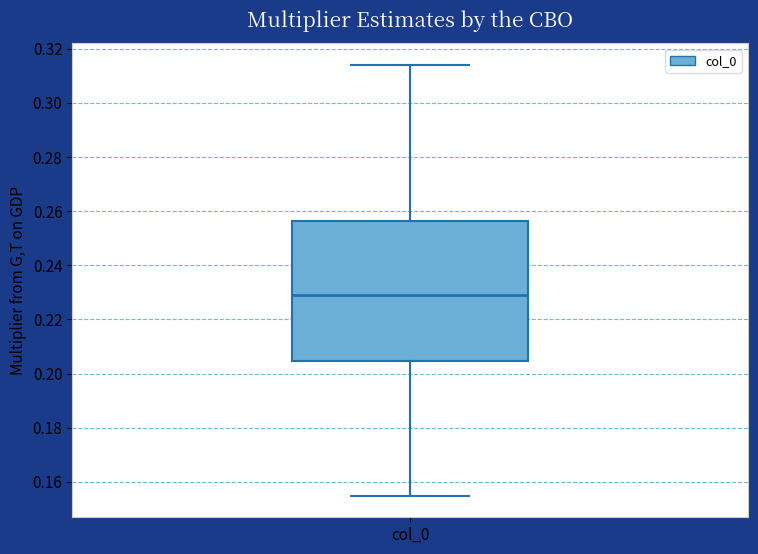

Transcribe this box plot: give where the median line is, the range the box spans, and where the two whiskers end, as read against the y-axis. The values are not printed on the chart, so give them approximately, as read against the axis.

median 0.228, box 0.204 to 0.256, whiskers 0.154 to 0.314